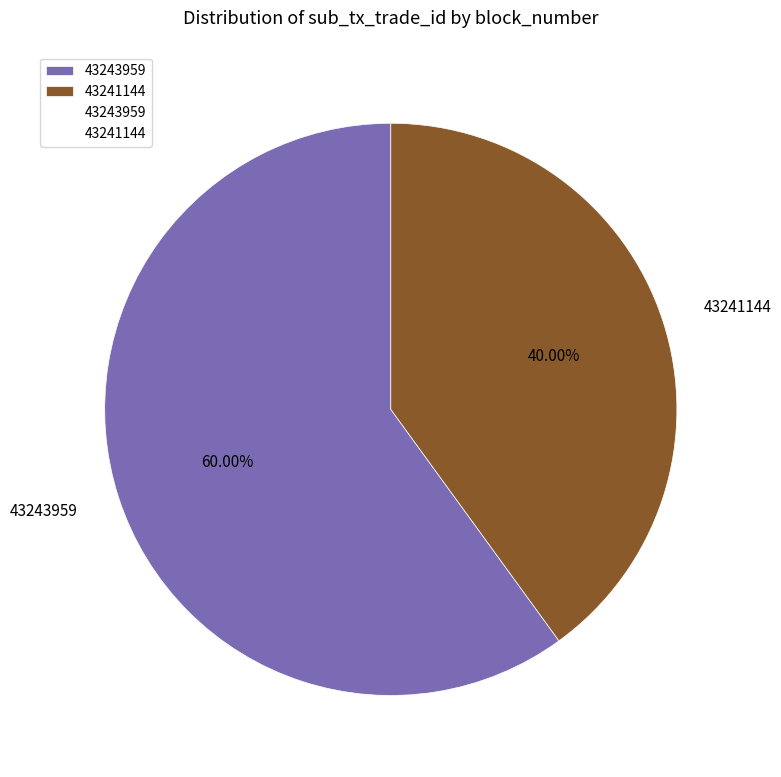

Do 43243959 and 43241144 together represent more than half of the pie?

Yes